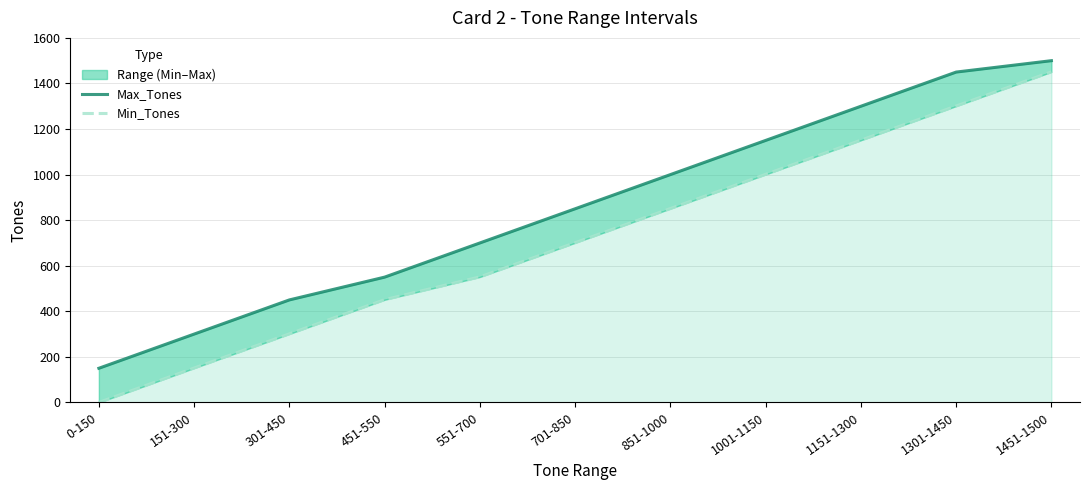

What position from the right is 1151-1300?

3